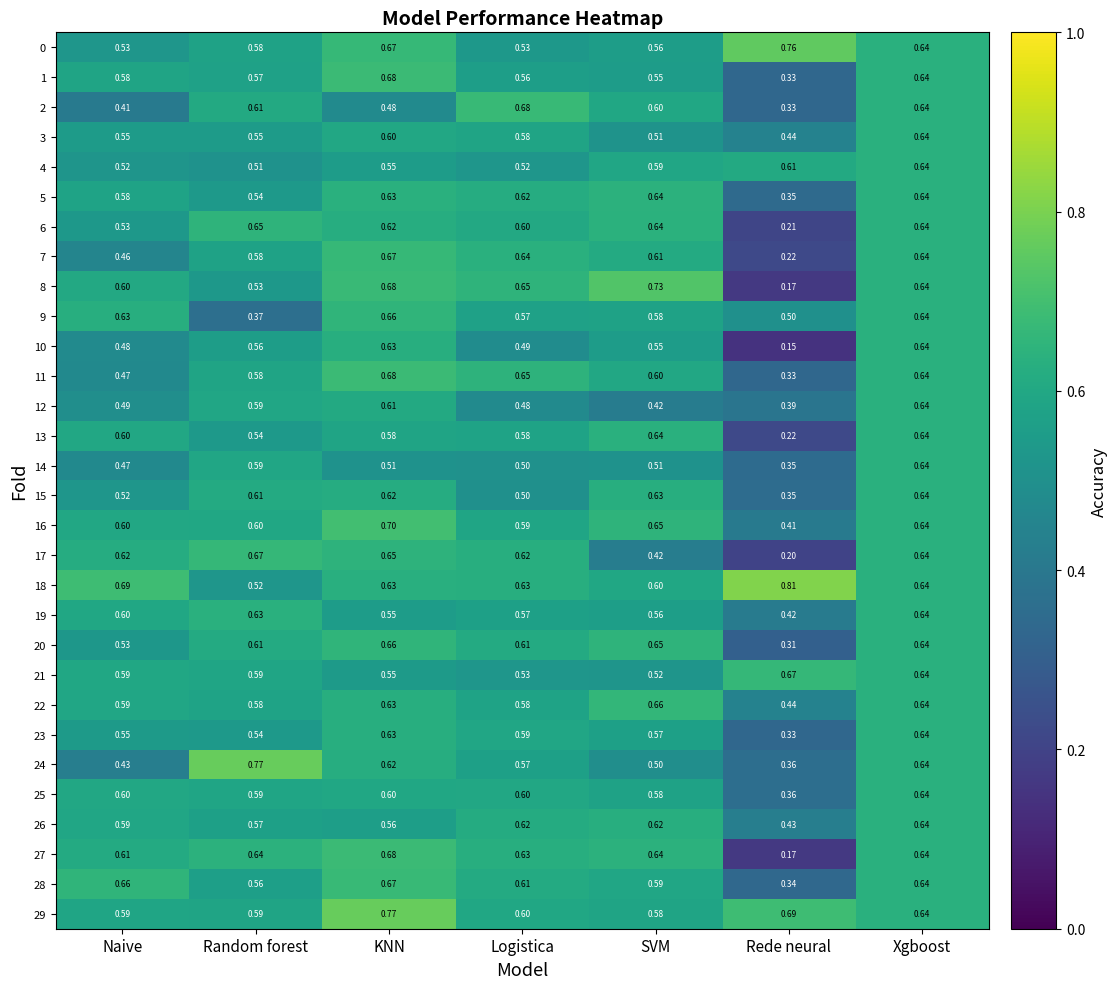

At which category does the chart reach its peak across all series?

Rede neural